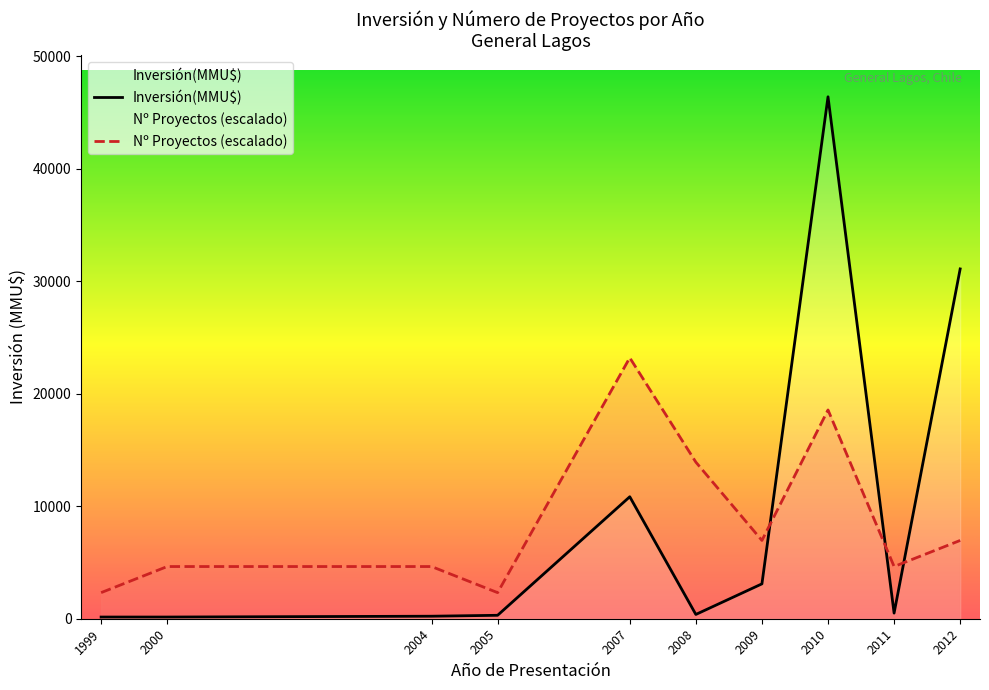

Which category has the lowest value across all series?

2004